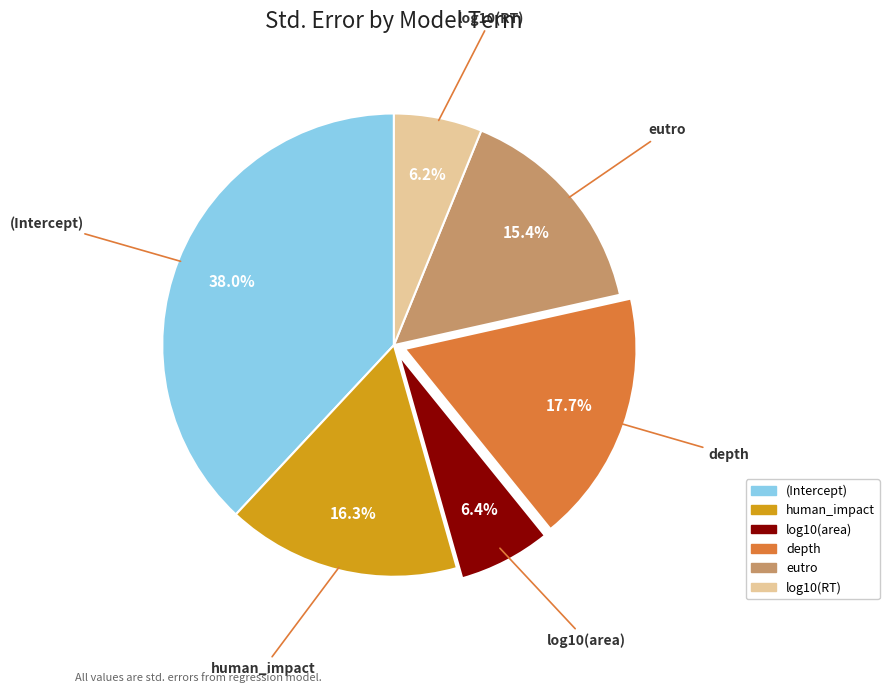

Combined, do log10(RT) and (Intercept) account for over 50%?

No